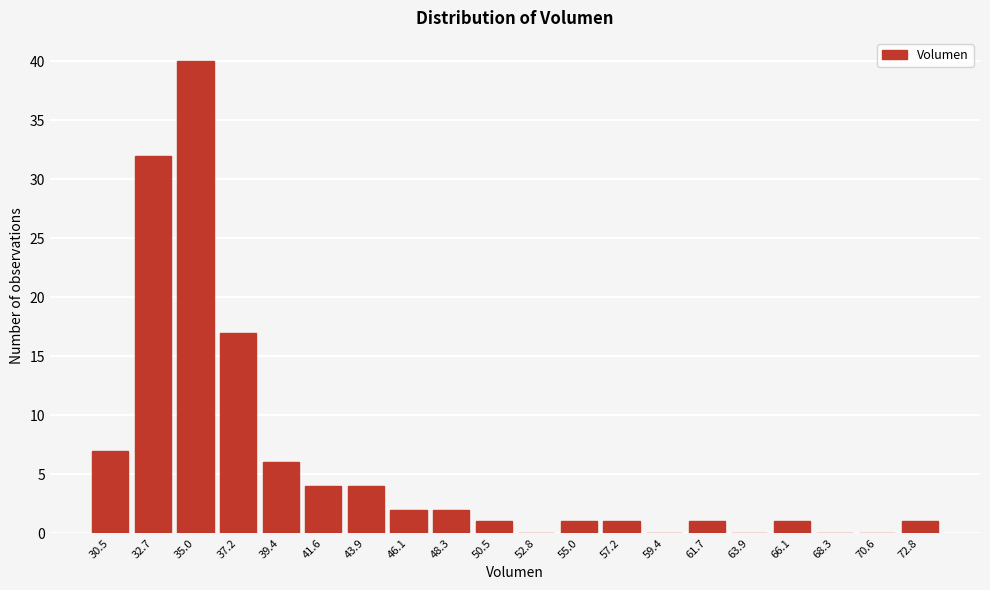

Reading left to right, what are all the values shown in this chart?

30.5=7	32.7=32	35.0=40	37.2=17	39.4=6	41.6=4	43.9=4	46.1=2	48.3=2	50.5=1	52.8=0	55.0=1	57.2=1	59.4=0	61.7=1	63.9=0	66.1=1	68.3=0	70.6=0	72.8=1